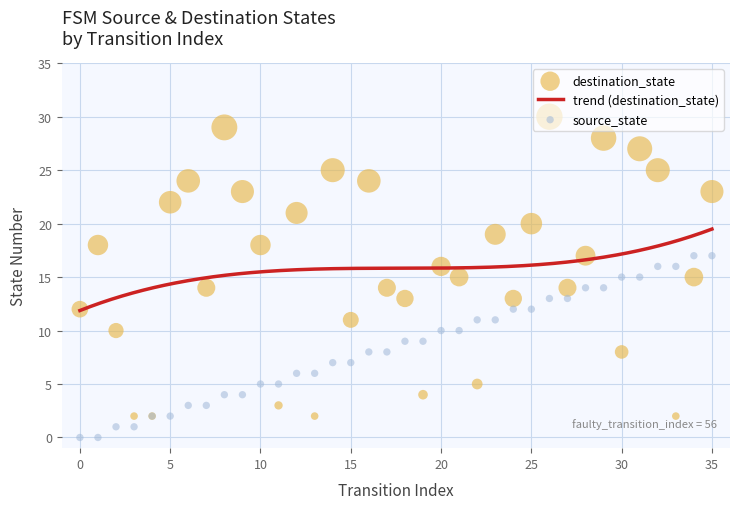

At how many categories does at least one series exceed 19?

13